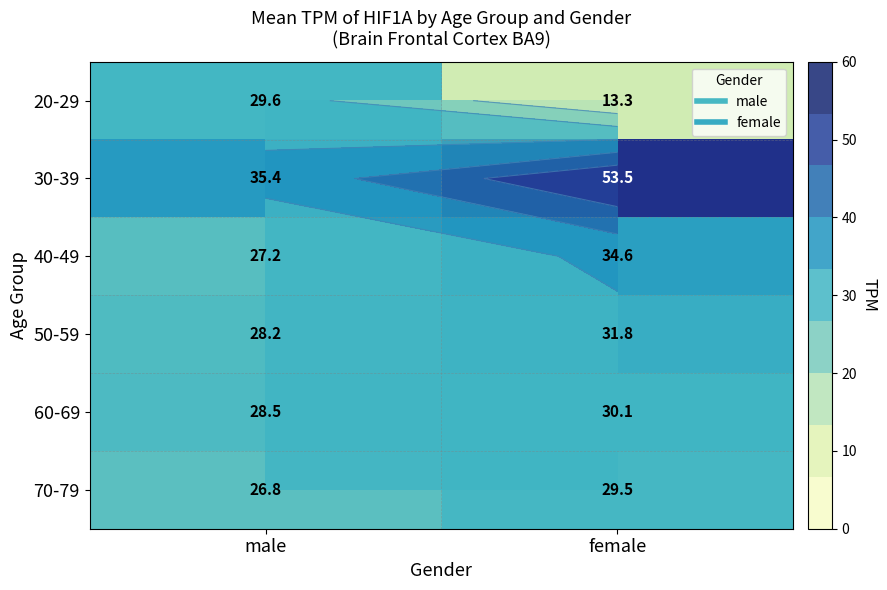

At which label is 40-49 closest to 30?

male